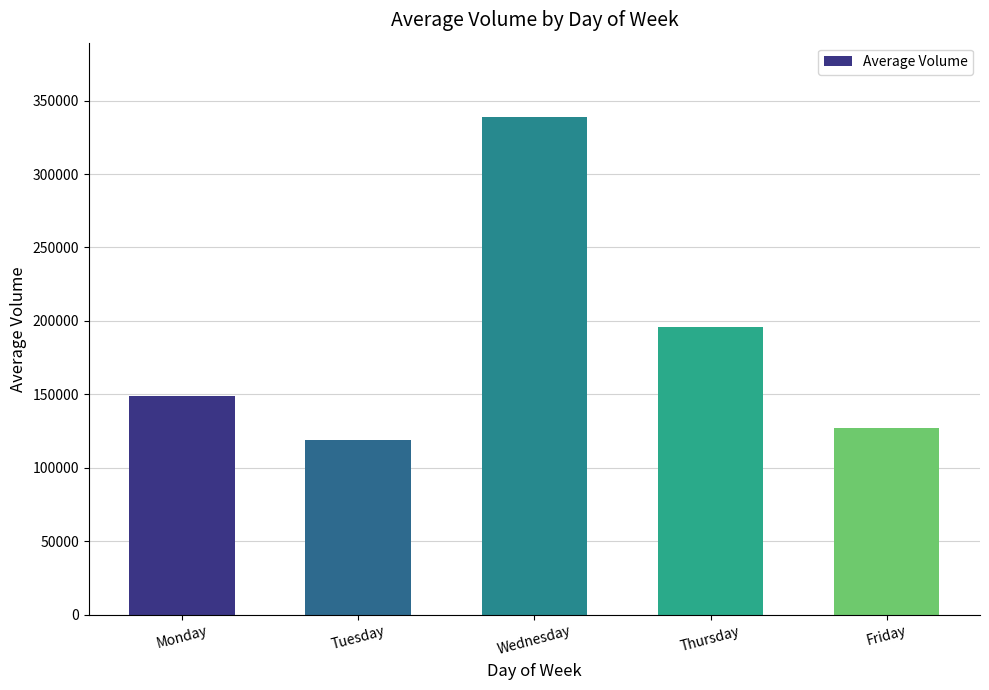

How many data points are less than 149203?

2